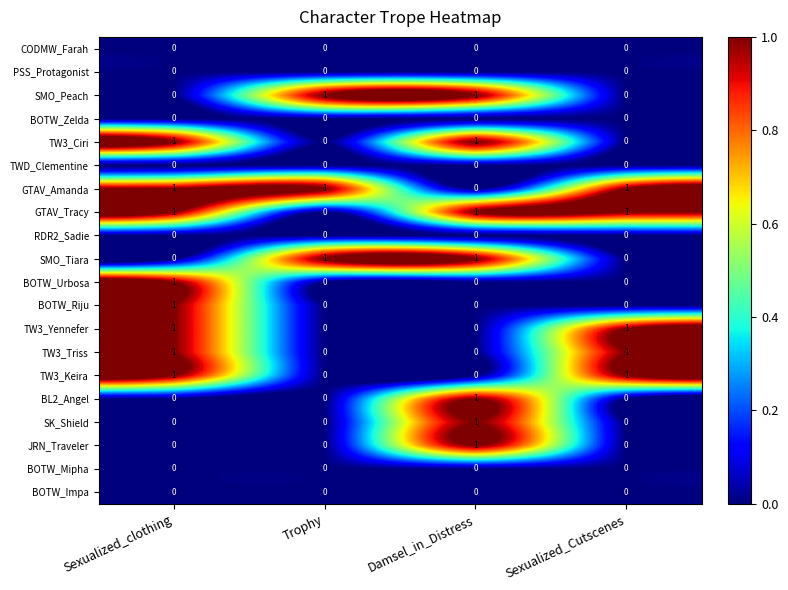

What is the total value across all series at Trophy?

3